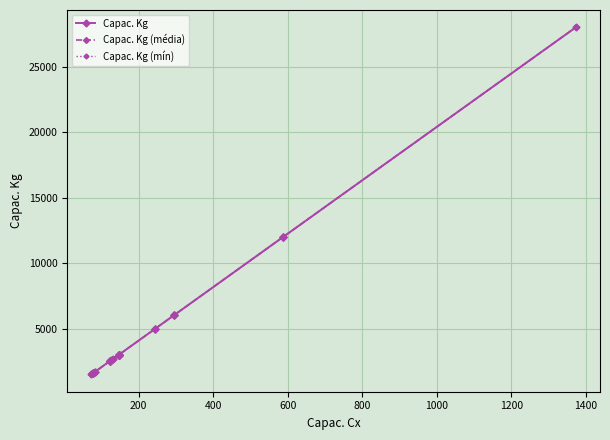

List the labels in order of value, largest first.

1373, 588, 588, 588, 588, 294, 294, 294, 294, 245, 245, 245, 147, 147, 147, 147, 147, 147, 147, 147, 147, 147, 147, 132, 127, 122, 122, 122, 122, 122, 122, 122, 83, 83, 78, 78, 78, 78, 78, 73